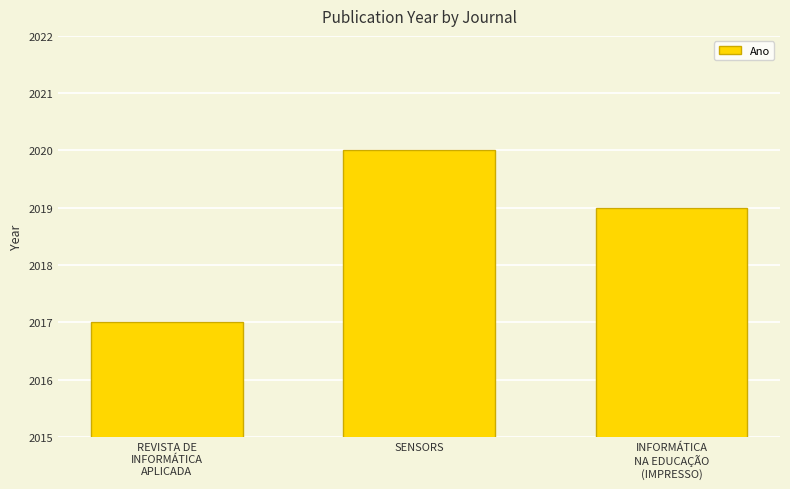

How many values are below 2019?

1